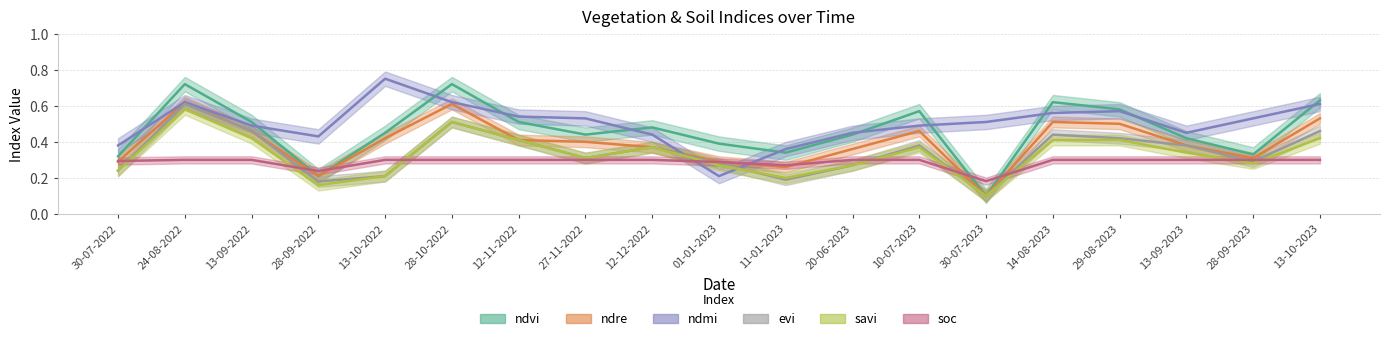

Which series changed the most between 24-08-2022 and 27-11-2022?

evi